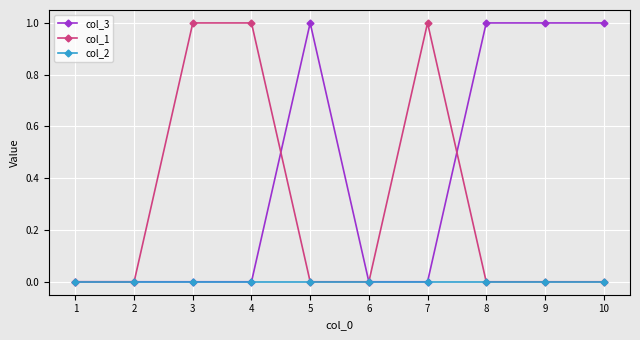

Is it true that col_3 equals 2 at 5?

False